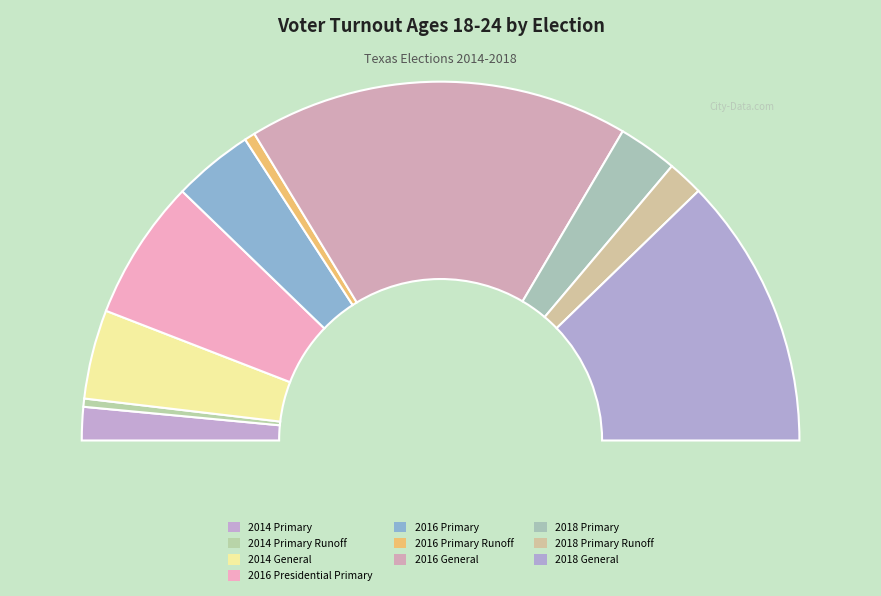

Rank the categories by value from lowest to highest.

2014 Primary Runoff, 2016 Primary Runoff, 2014 Primary, 2018 Primary Runoff, 2018 Primary, 2016 Primary, 2014 General, 2016 Presidential Primary, 2018 General, 2016 General